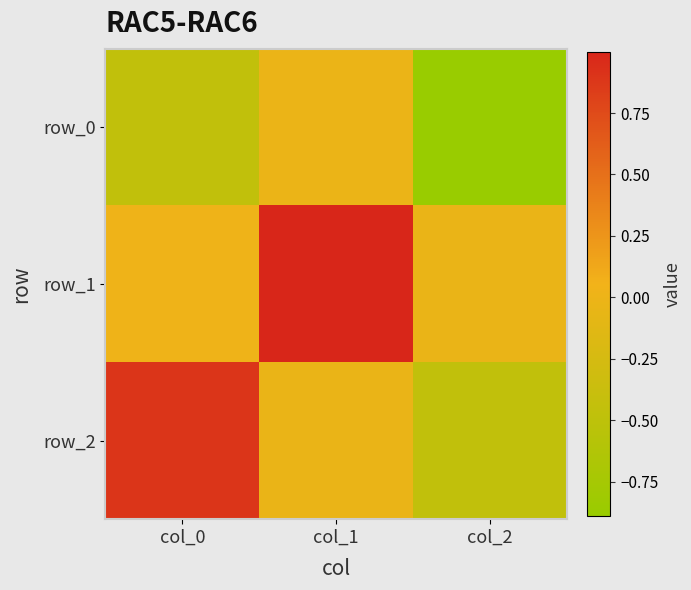

True or false: row_2 has a value of 0.9 at col_0.

True